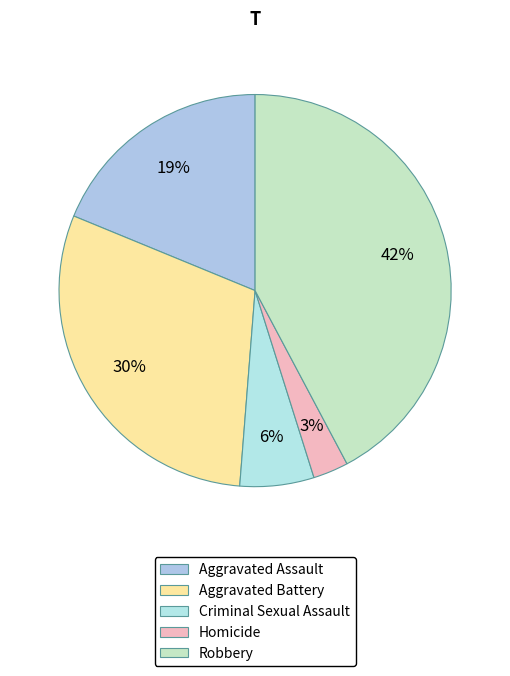

To the nearest percent, what portion does Criminal Sexual Assault represent?

6%